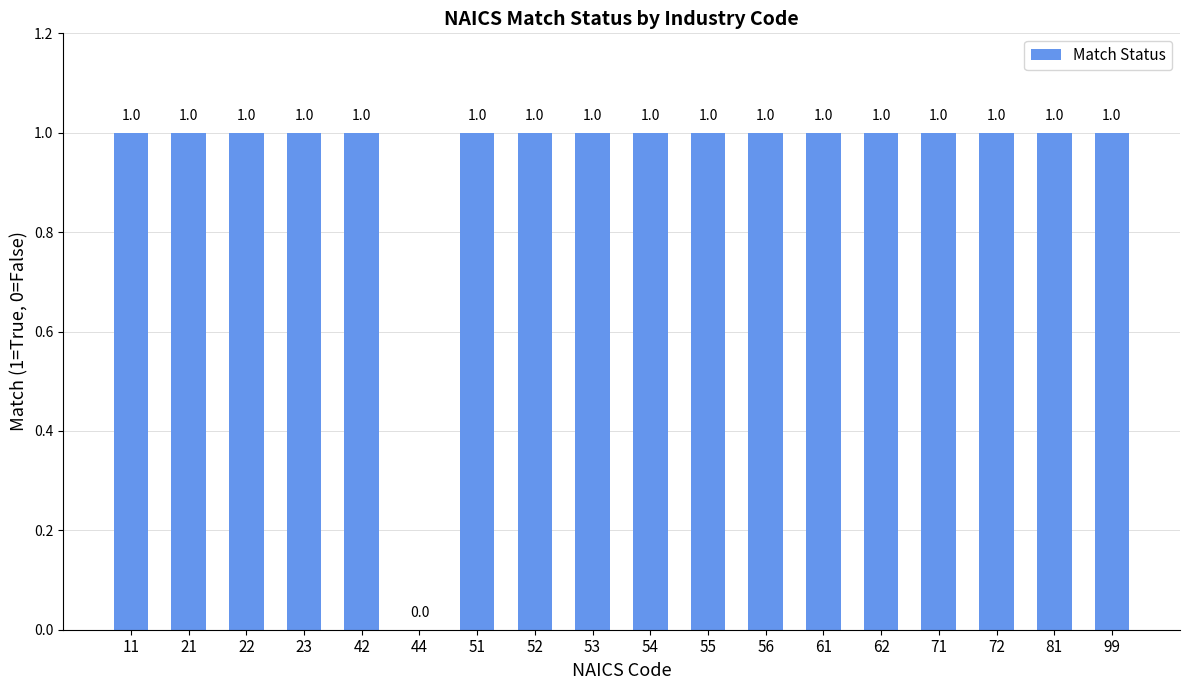

Count the number of categories in the chart.

18